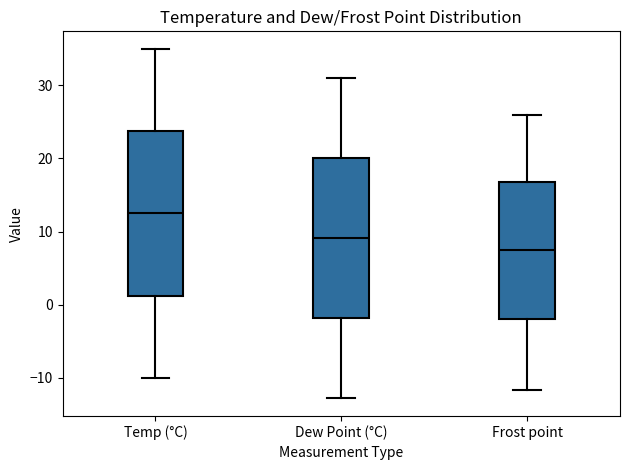

Where does the median line of the box for Dew Point (°C) sit on the y-axis? The values are not printed on the chart, so give them approximately, as read against the axis.

9